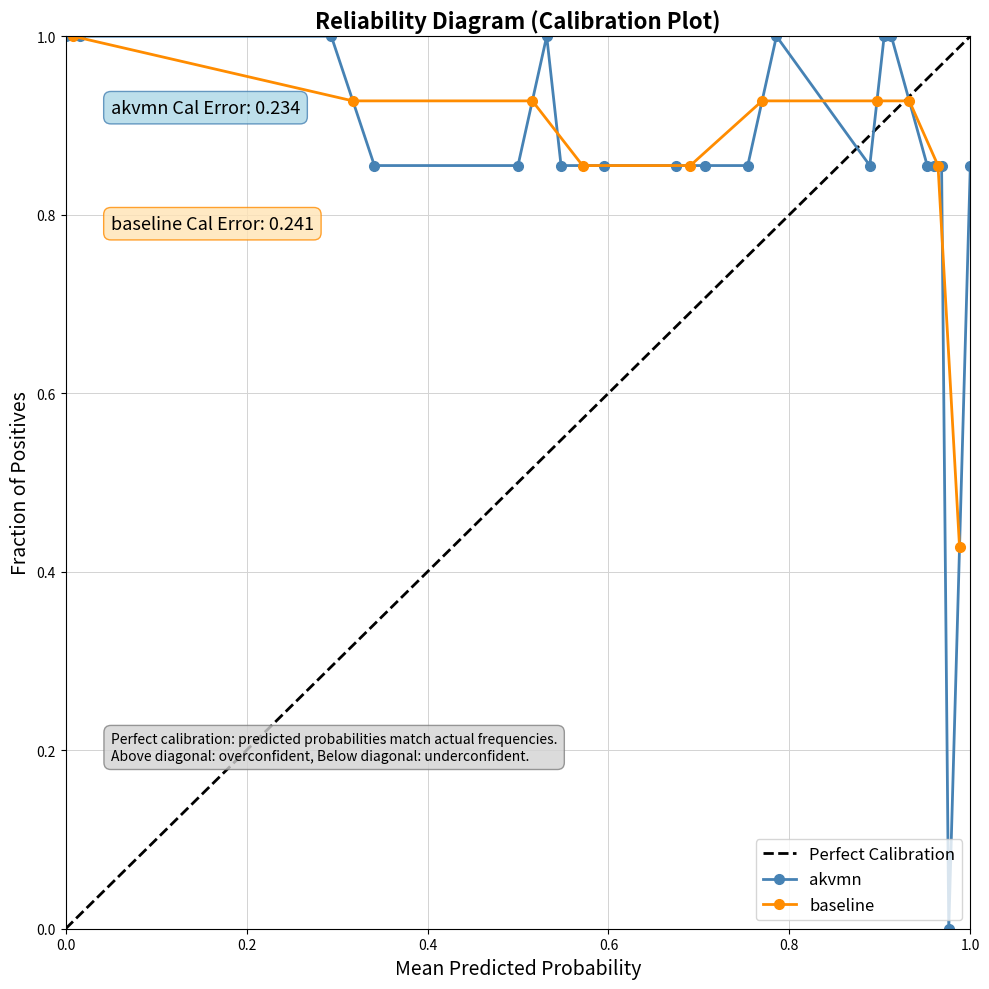

The value of akvmn at 0.0 is 1.0. True or false?

True